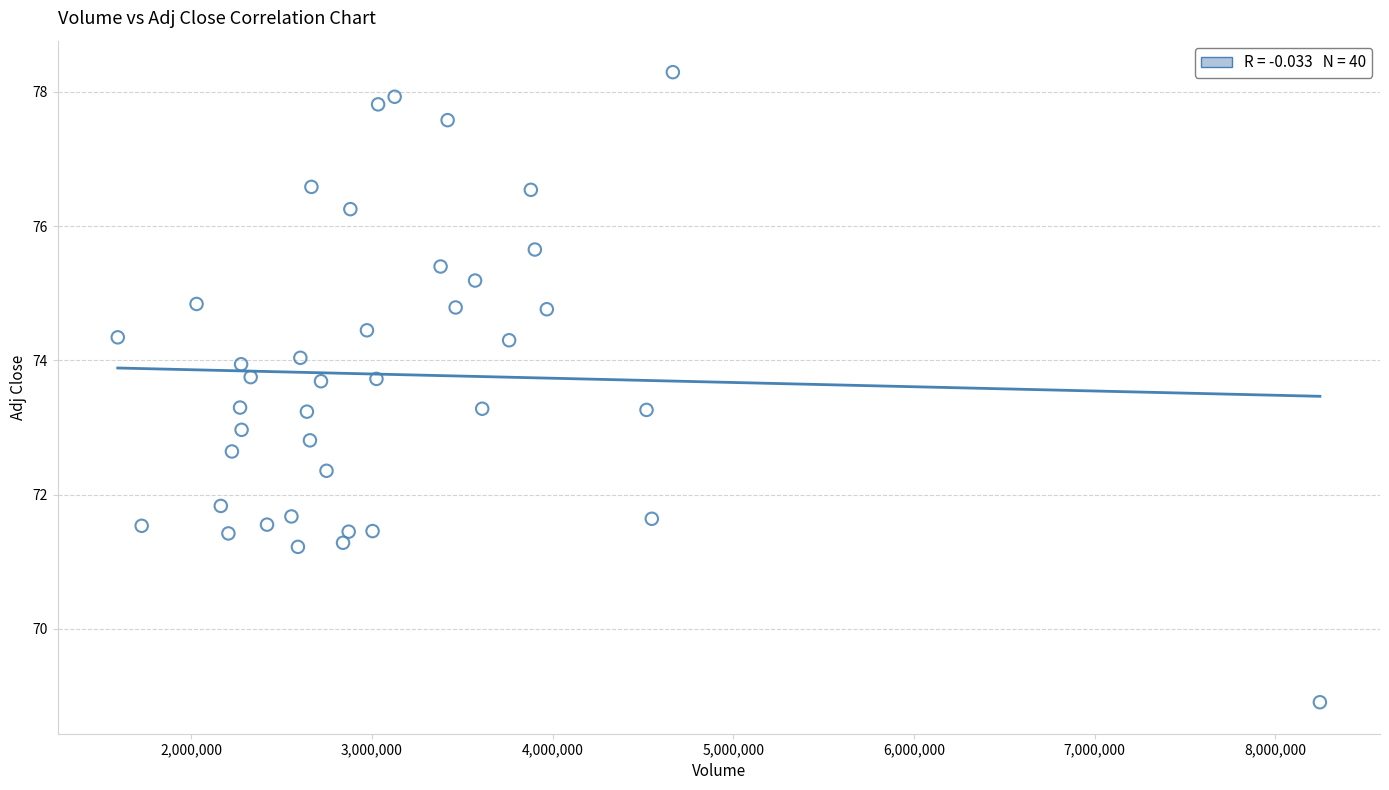

What is the range of Y values (max minus min)?

9.4